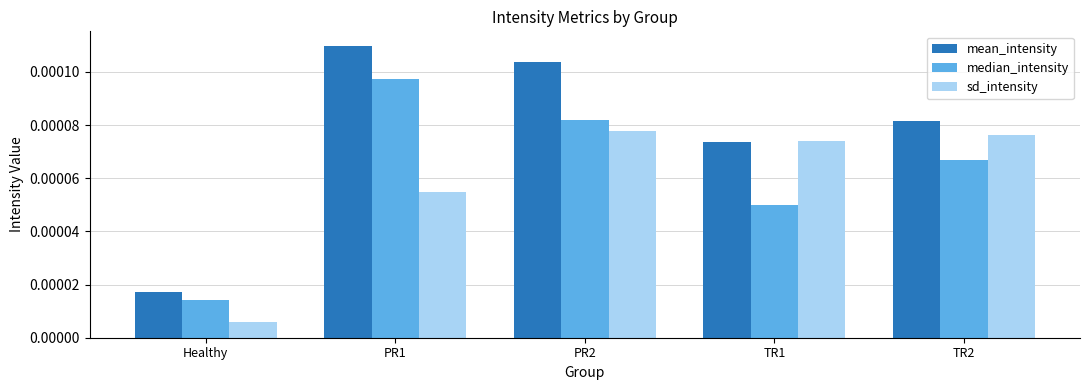

How many categories are shown in the chart?

5